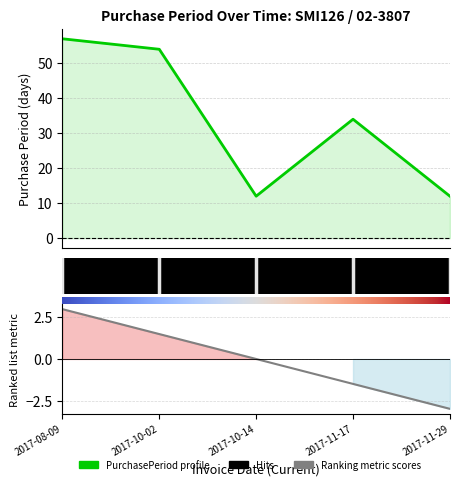

What position from the right is 2017-11-29?

1